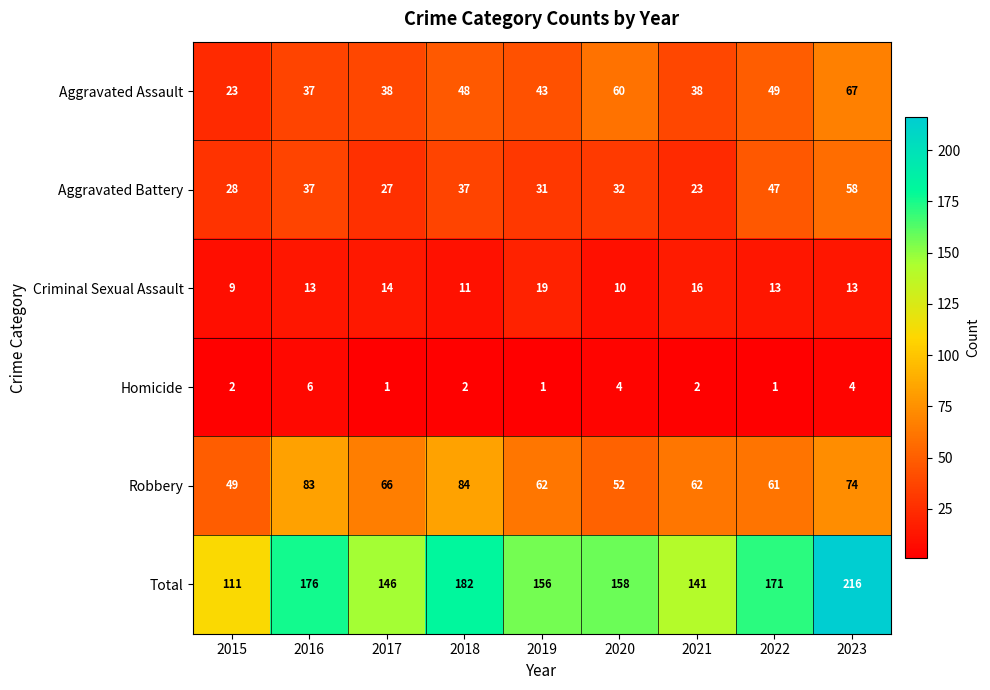

Count the number of data series in this chart.

6